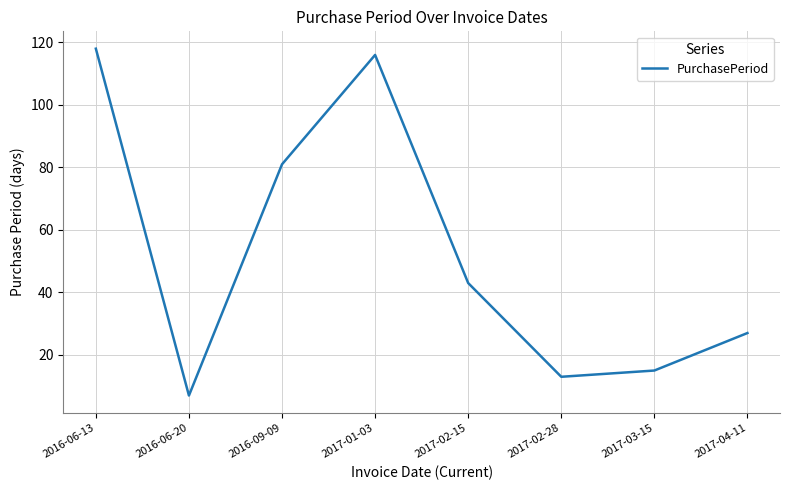

How many lines are shown in the chart?

1